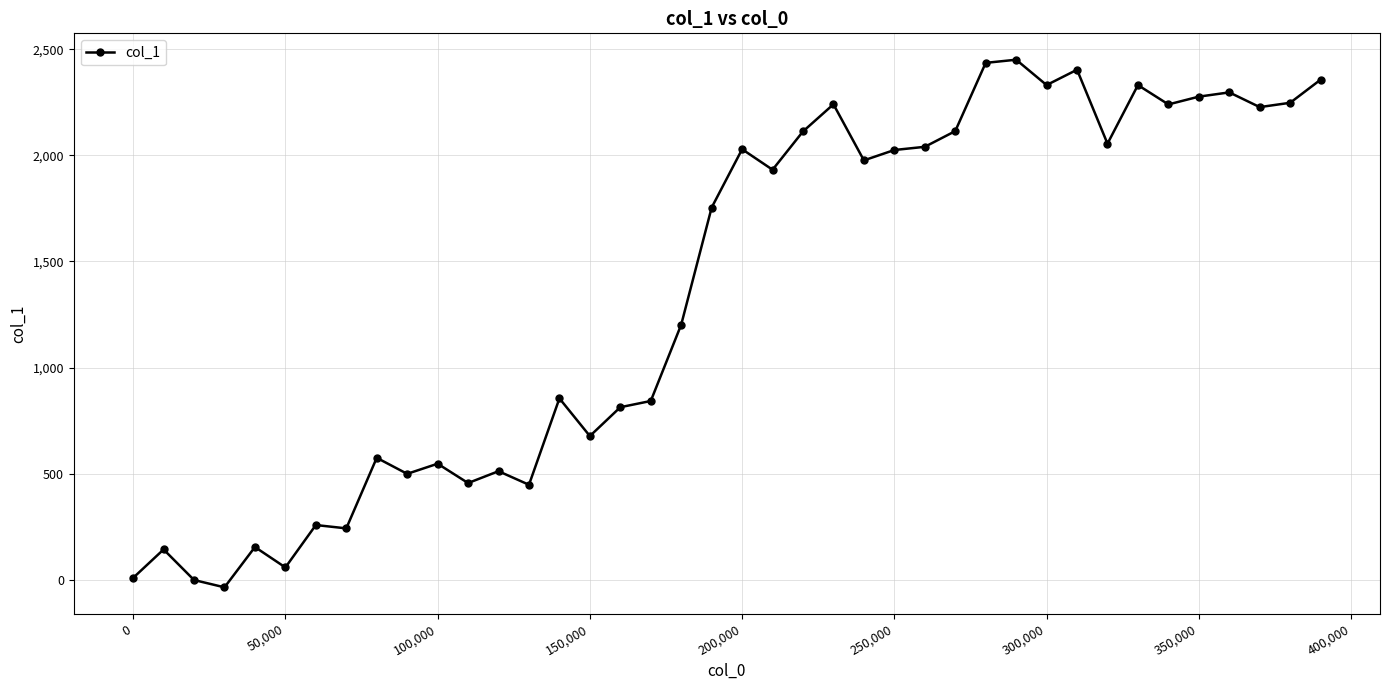

What is the sum of all values?

54133.5